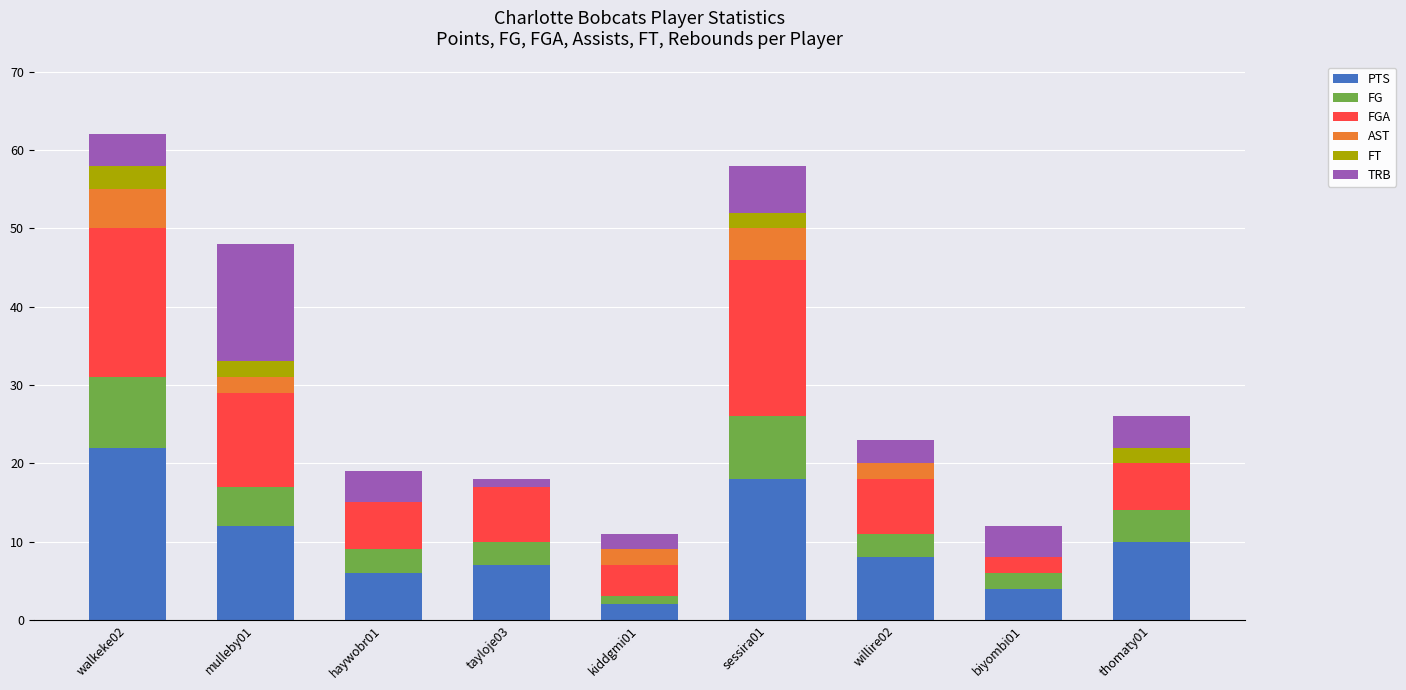

What is the maximum value for PTS?

22